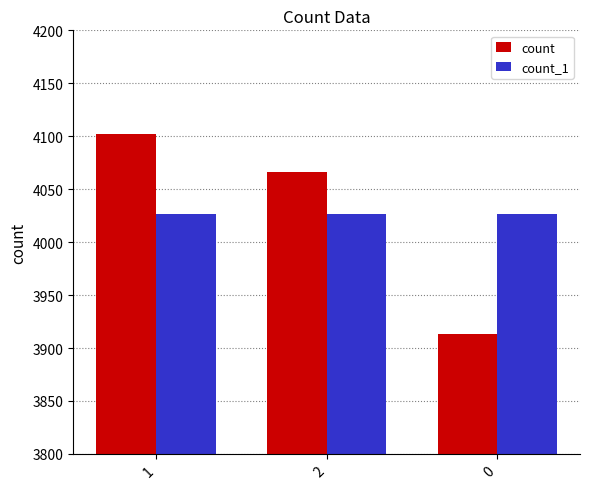

What is the total value across all series at 2?

8093